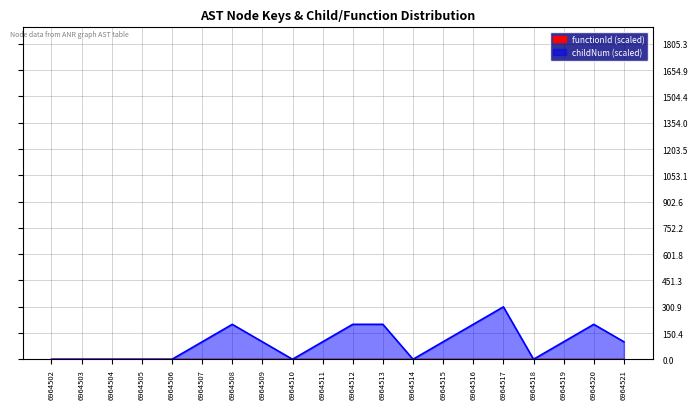

Which label corresponds to the largest value in the chart?

6964517